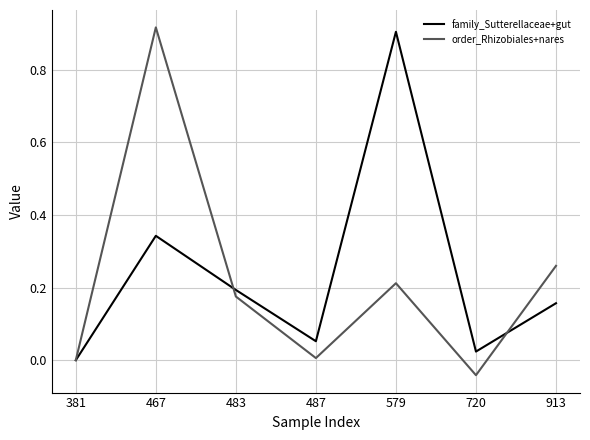

Which label corresponds to the smallest value in the chart?

720